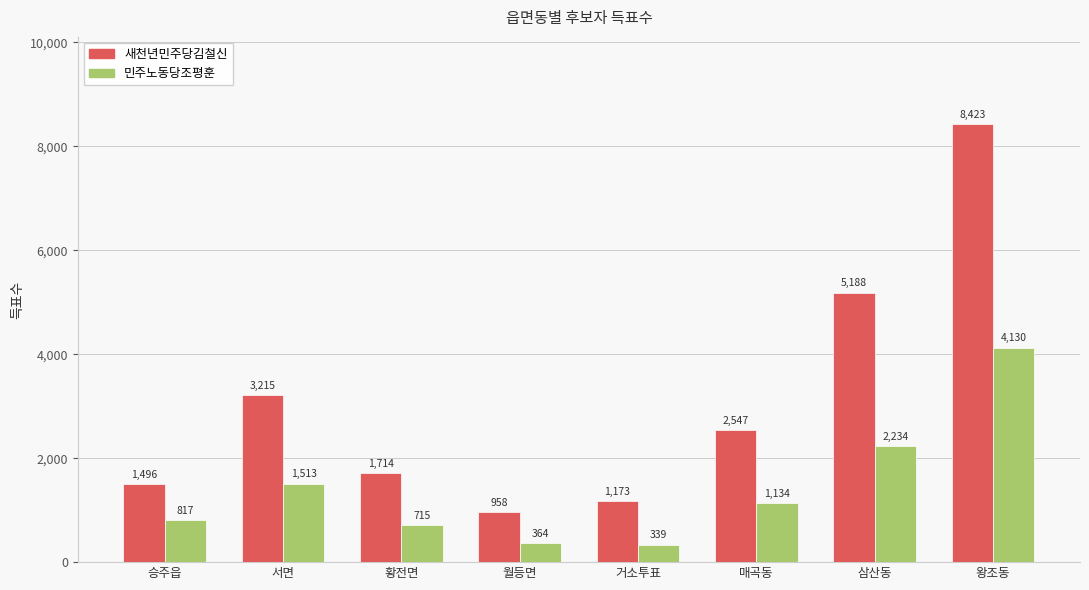

At which label does 새천년민주당김철신 first exceed 2547?

서면